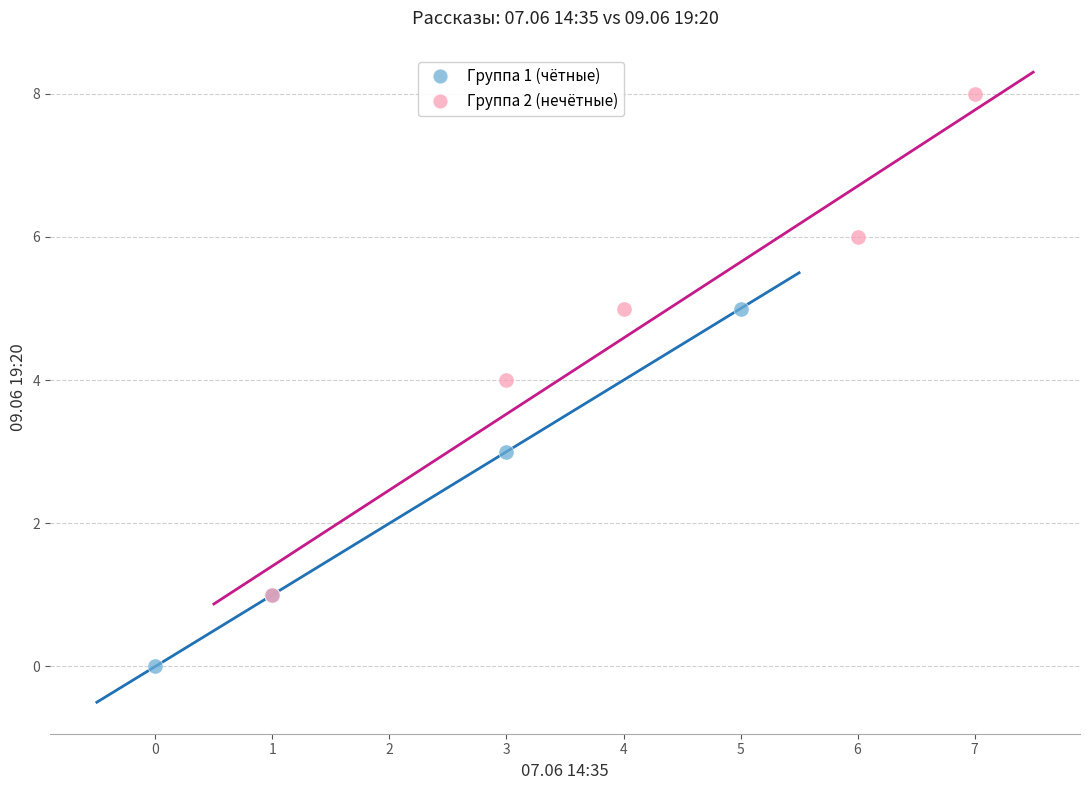

Which series contains the highest Y value?

Группа 2 (нечётные)